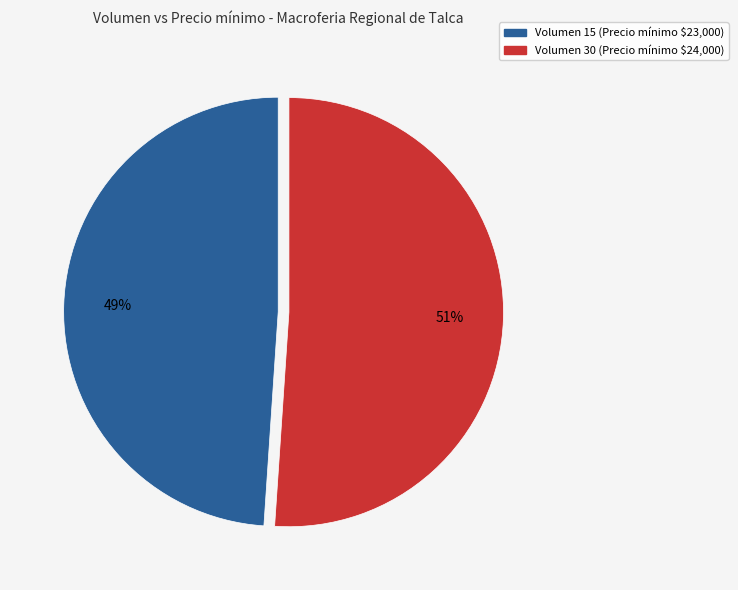

To the nearest percent, what is the difference between the largest and smallest slice percentages?

2%